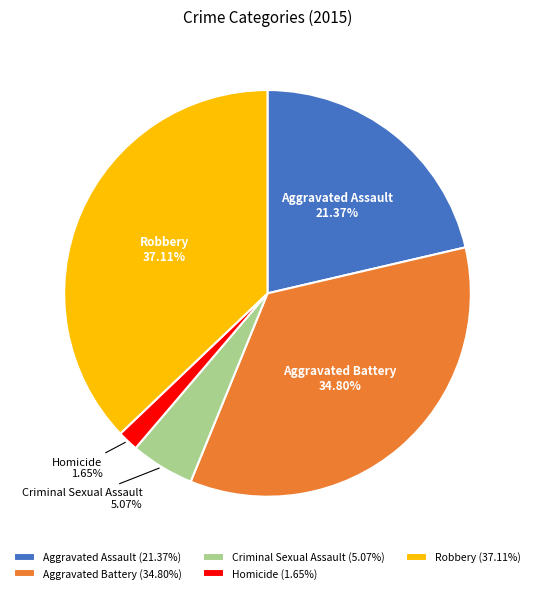

True or false: Homicide accounts for 2% of the total.

True